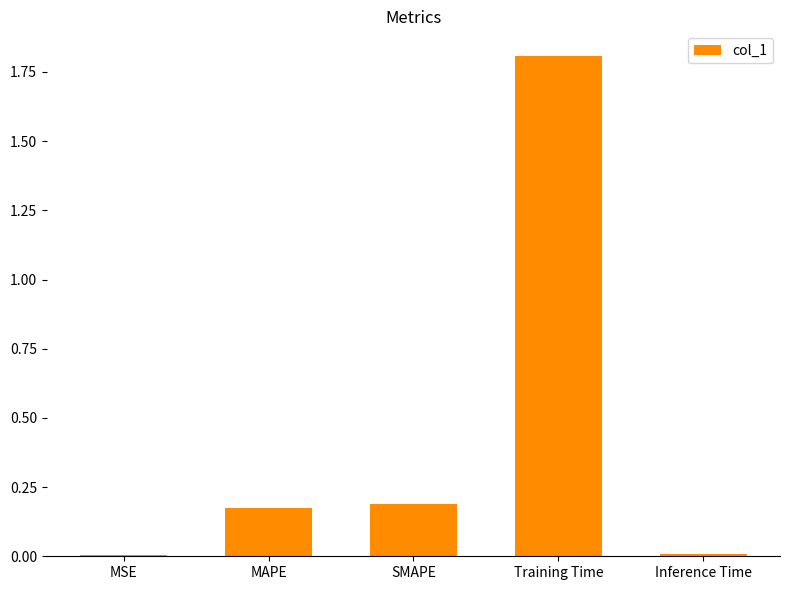

What is the approximate value at Training Time?

1.8